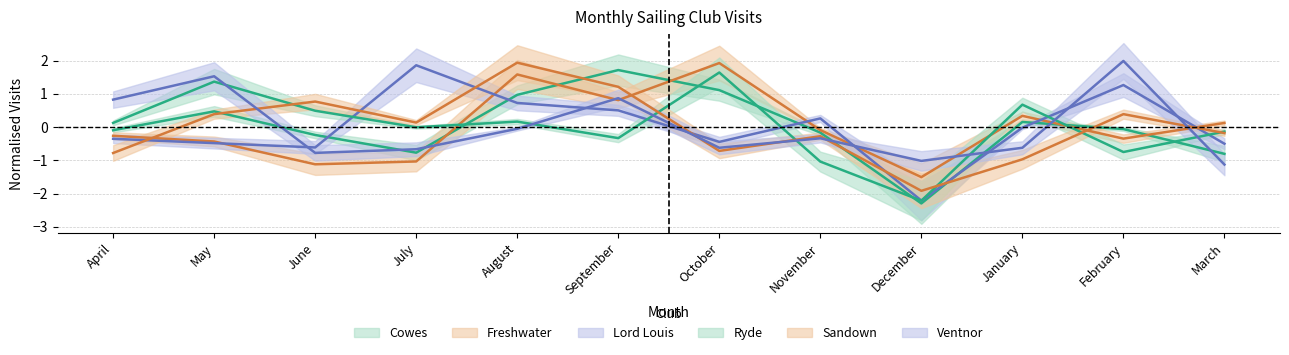

The Freshwater series shows 1.6 at August. True or false?

True